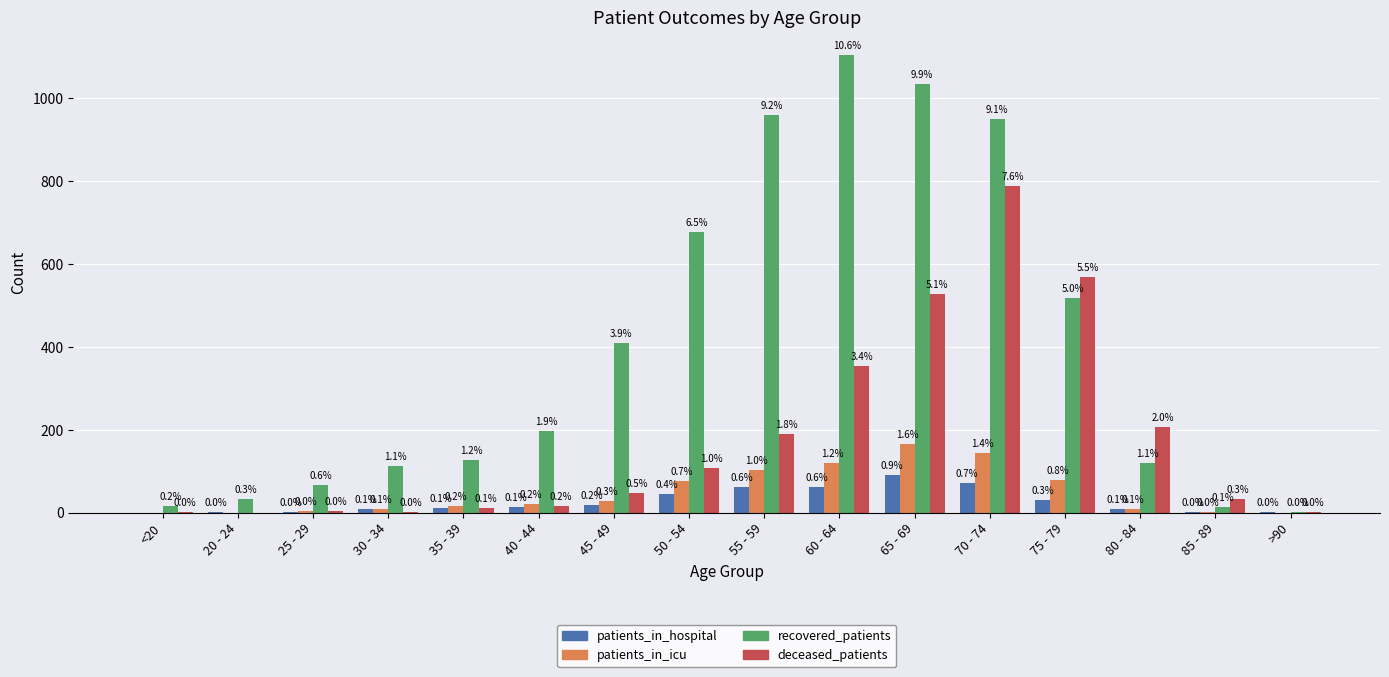

What are all the series names shown in the legend?

patients_in_hospital, patients_in_icu, recovered_patients, deceased_patients